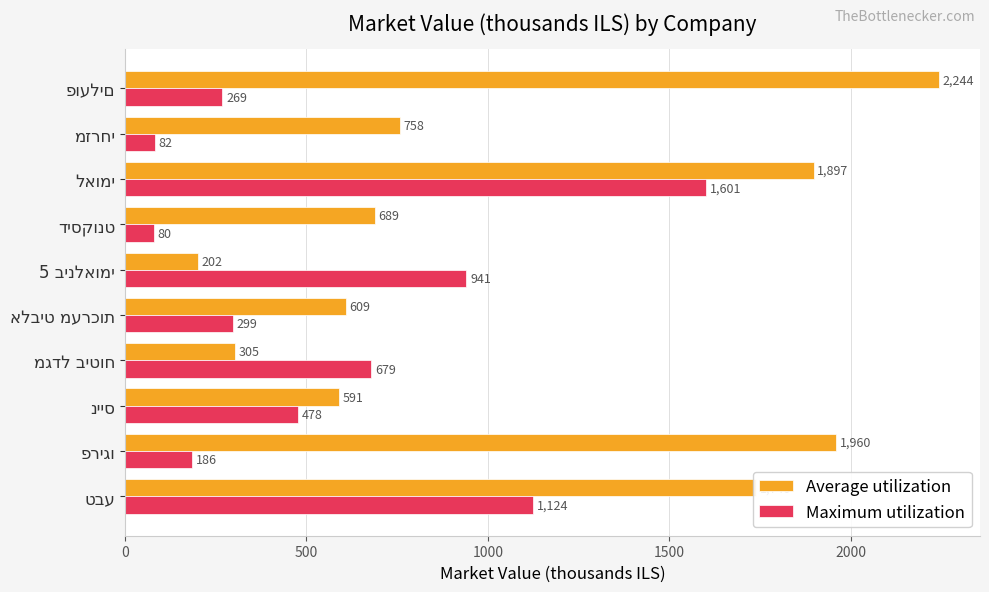

What are all the series names shown in the legend?

Average utilization, Maximum utilization